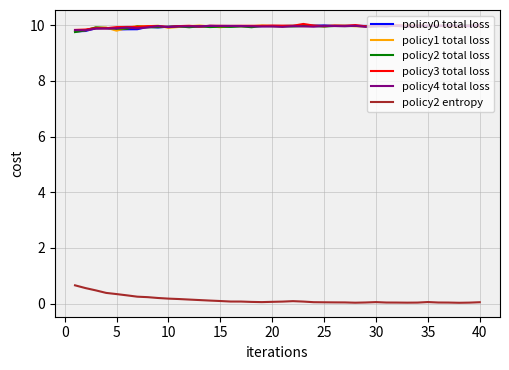

Which series has the widest spread of values?

policy2 entropy